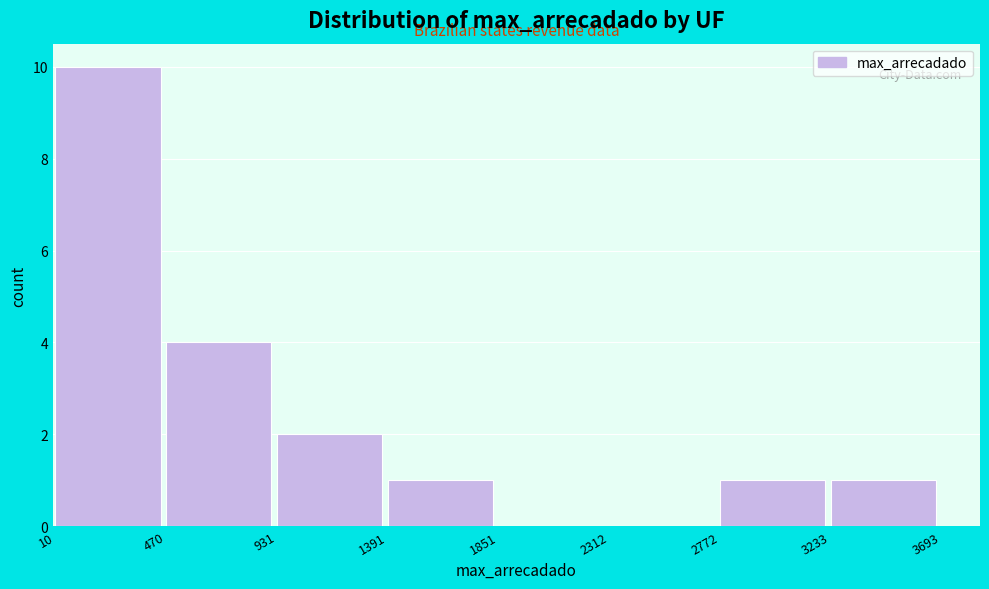

Reading left to right, transcribe this chart: for each bar, give the range it covers on the x-axis and its height. The values are not printed on the chart, so give them approximately, as read against the axis.

10 to 470: 10
470 to 931: 4
931 to 1391: 2
1391 to 1851: 1
1851 to 2312: 0
2312 to 2772: 0
2772 to 3233: 1
3233 to 3693: 1